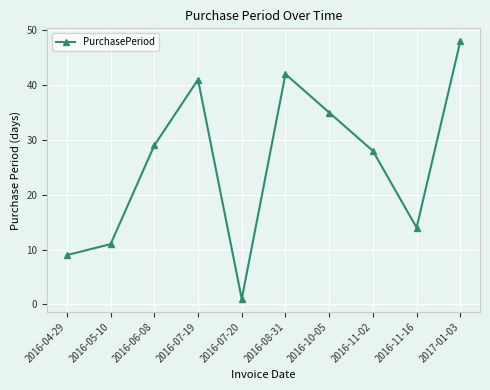

What is the difference between the maximum and minimum values?

47